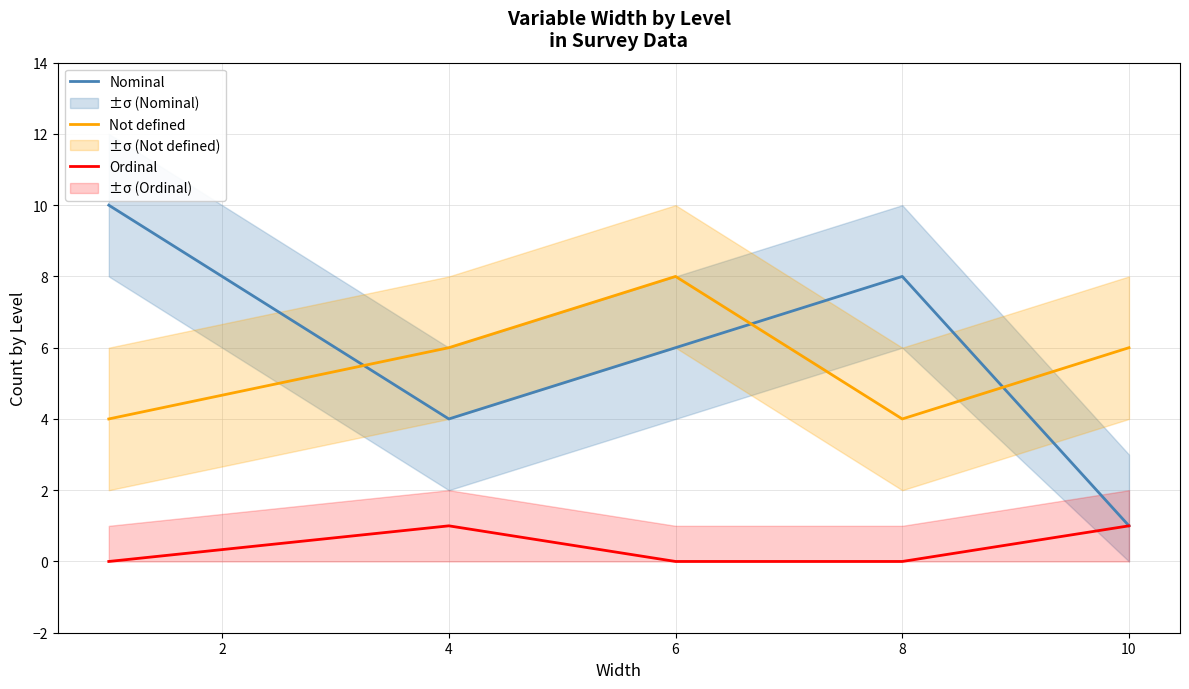

Is this an area chart (filled region under the line)?

No